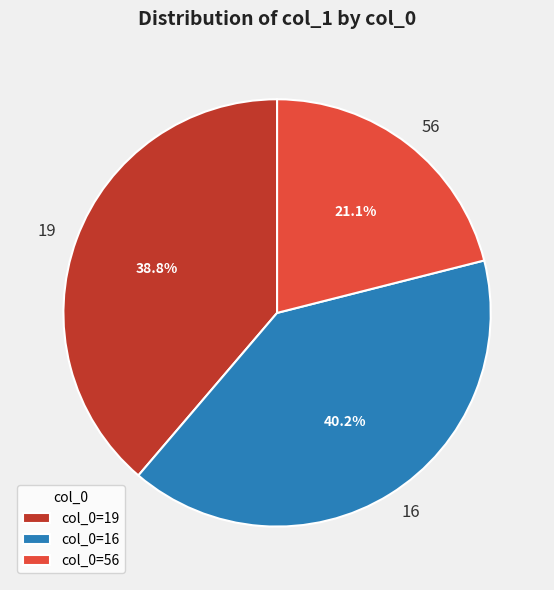

Which slice is the largest?

16